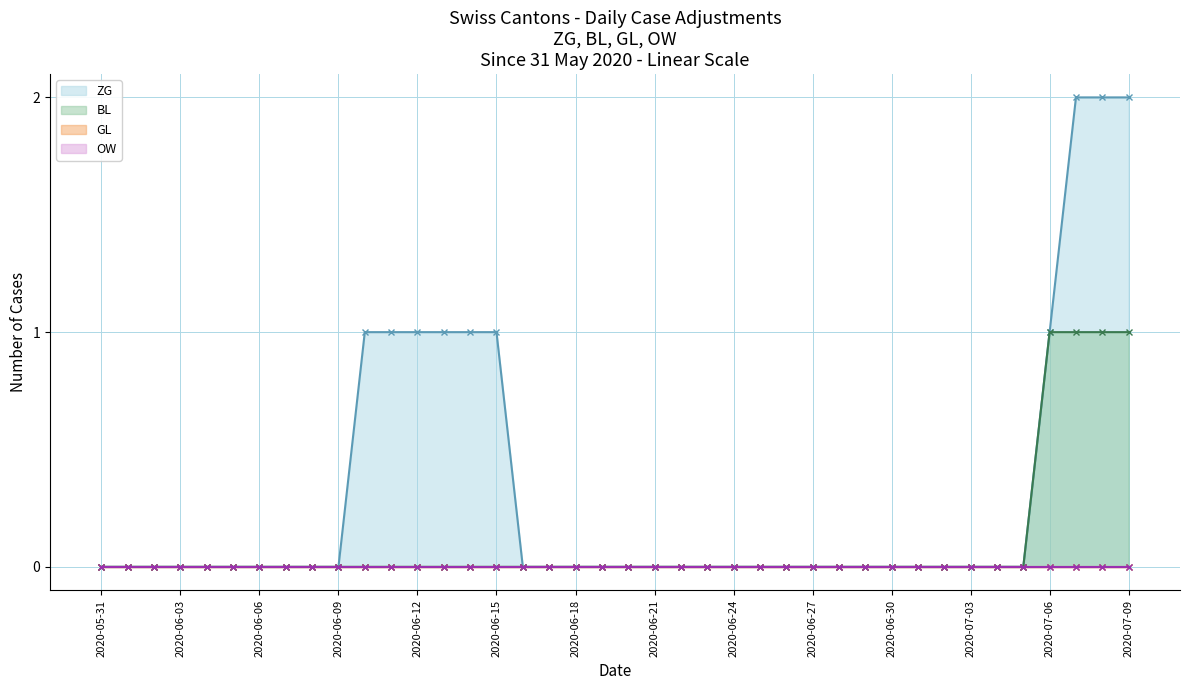

Where is OW - Line nearest to the value 0?

2020-05-31